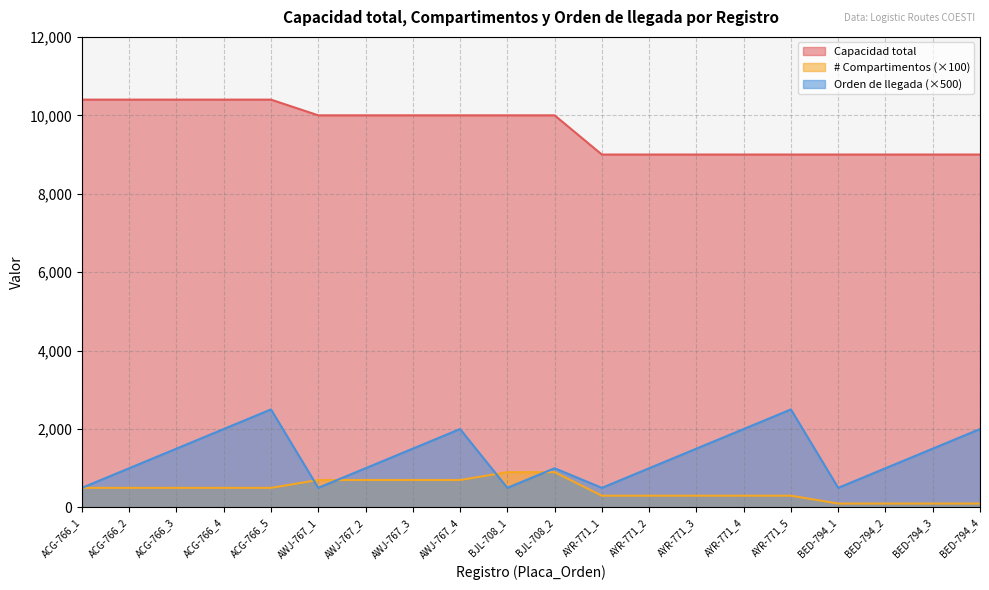

What is the sum of all # Compartimentos values?

9000